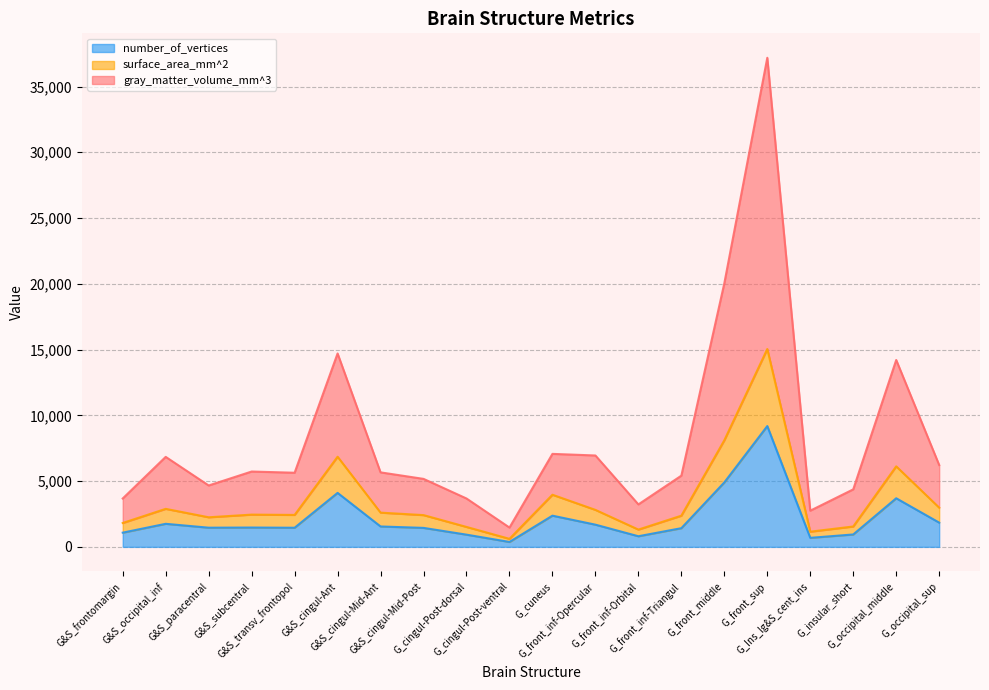

Which has a higher value, G_front_sup or G_occipital_sup?

G_front_sup